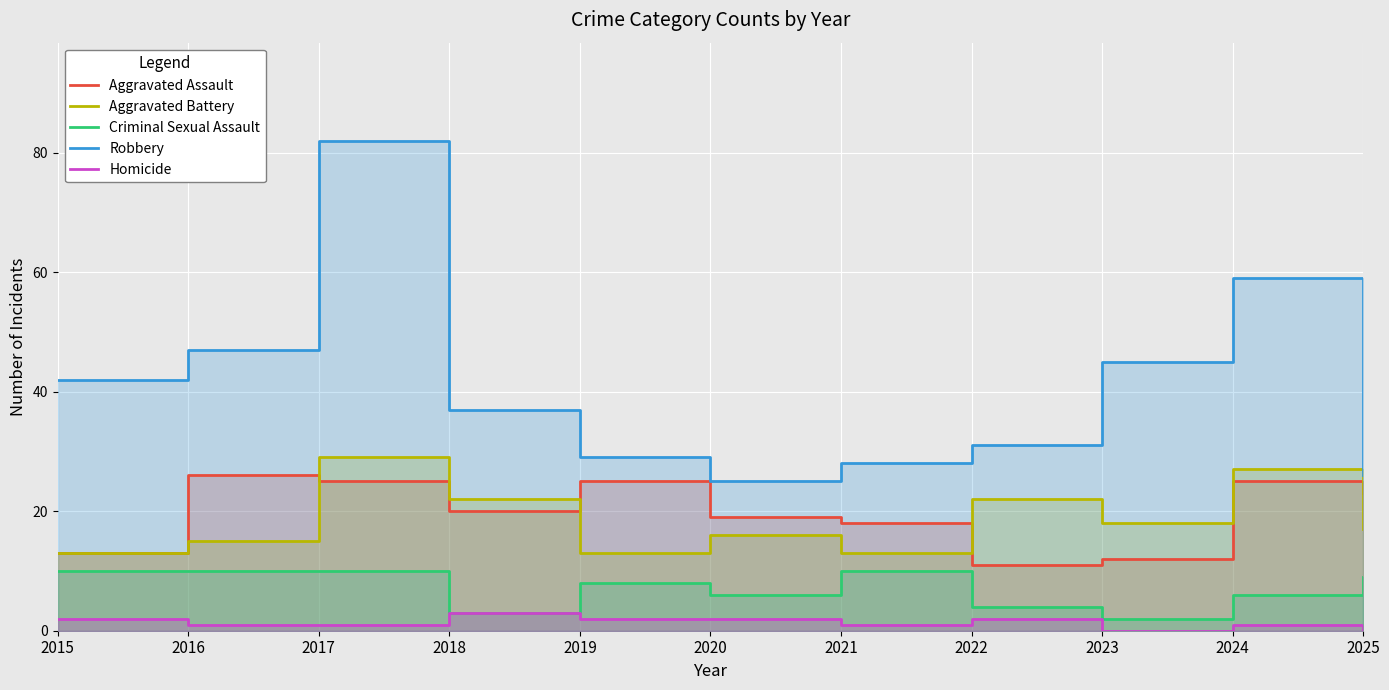

How many interior local peaks does the Robbery series have?

2